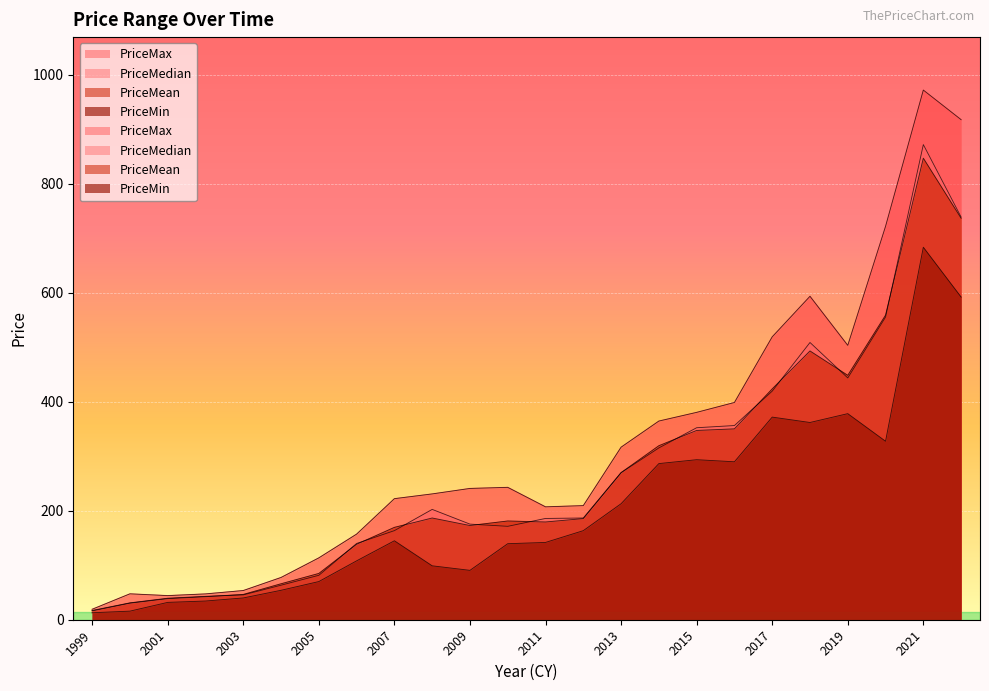

How many data points in PriceMean are above 185?

12